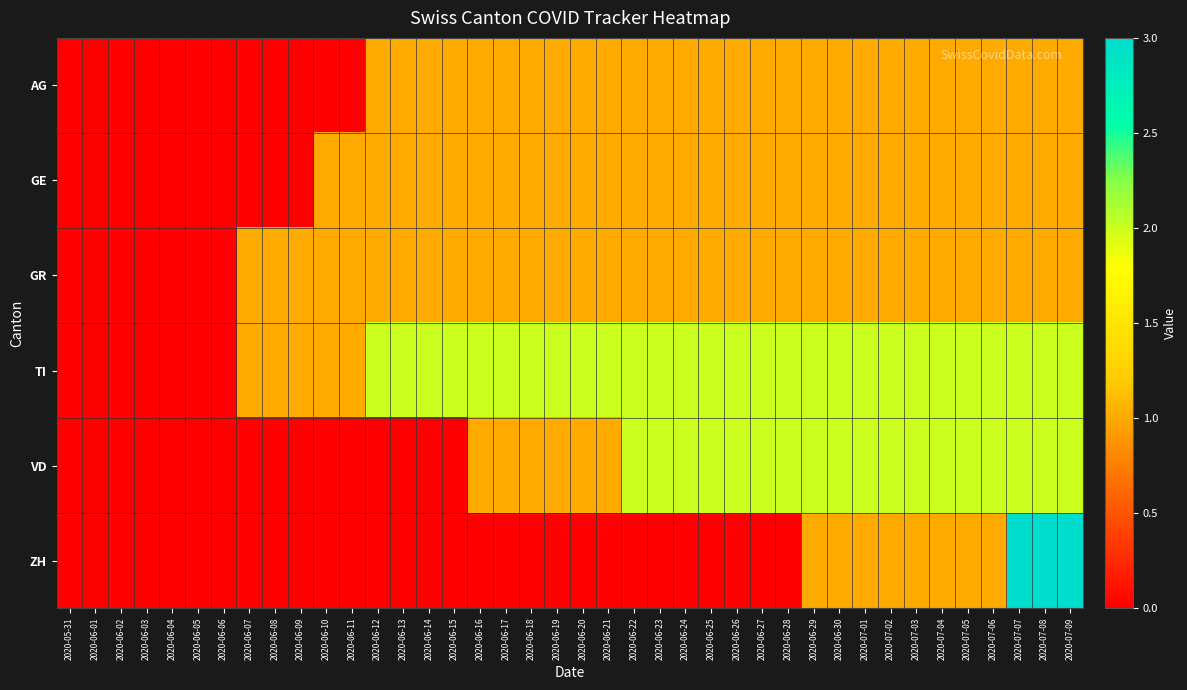

At 2020-07-01, list the series in order from largest to smallest.

TI, VD, AG, GE, GR, ZH